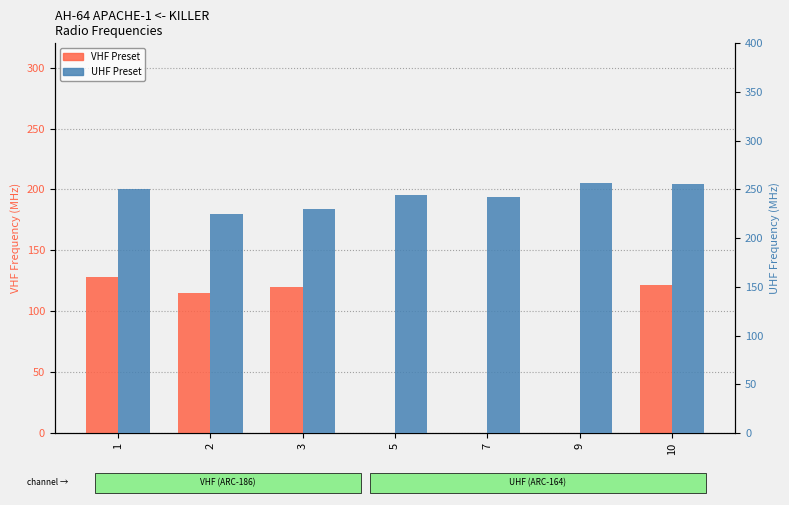

What is the highest value of the VHF Preset series?

128.5